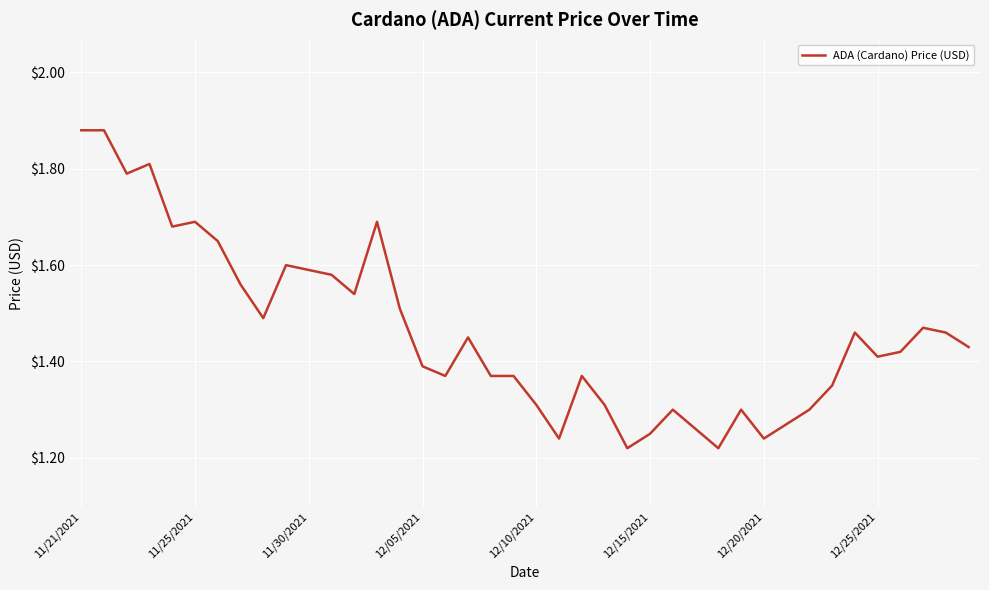

What is the difference between the maximum and minimum values?

0.7